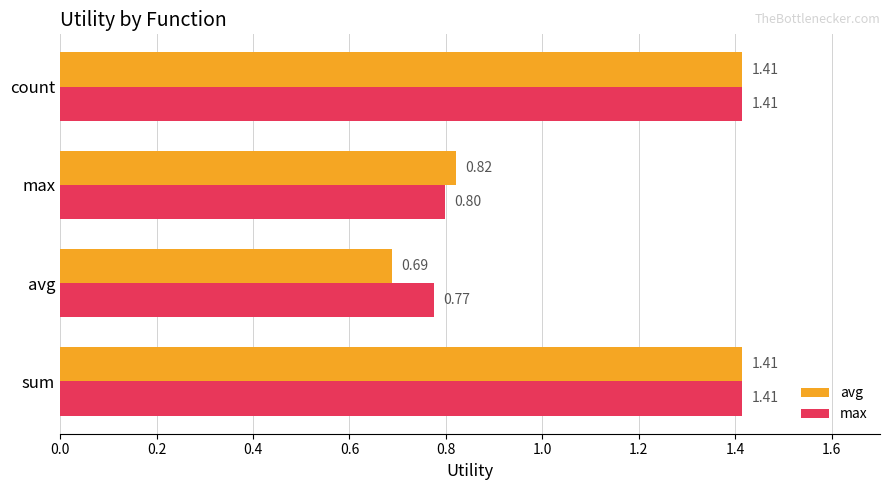

Where is max nearest to the value 1?

max